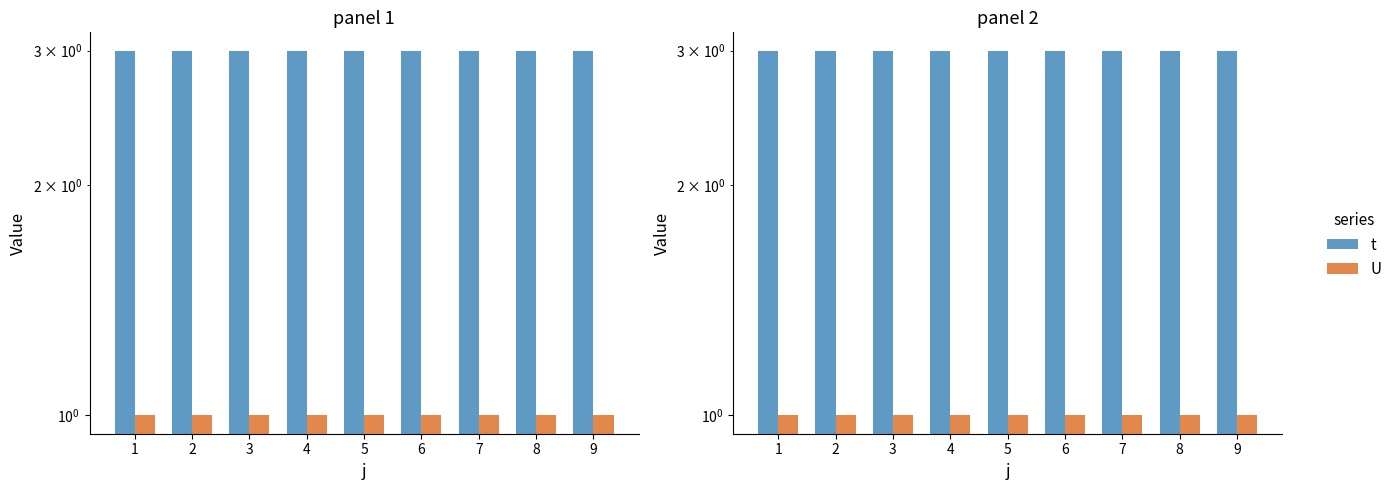

Reading right to left, extract all data points from this chart.

t: 3	3	3	3	3	3	3	3	3
U: 1	1	1	1	1	1	1	1	1